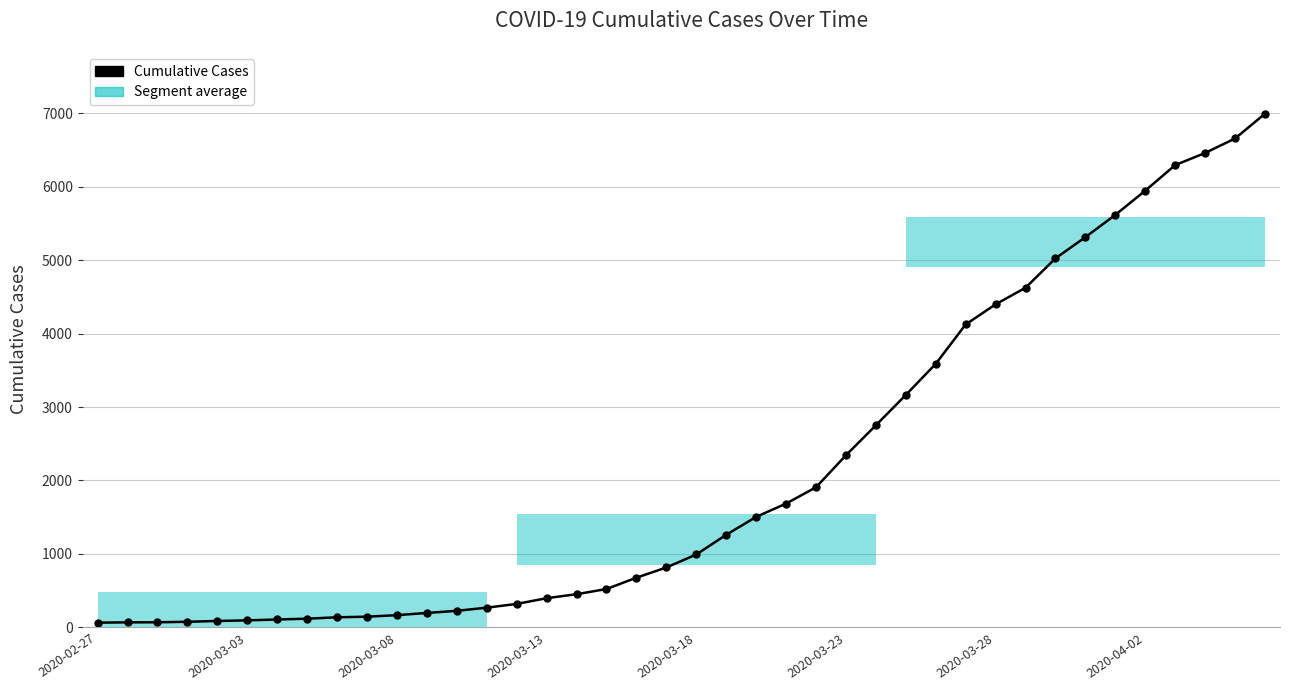

What value does the data have at 21, to the nearest 10?

1260